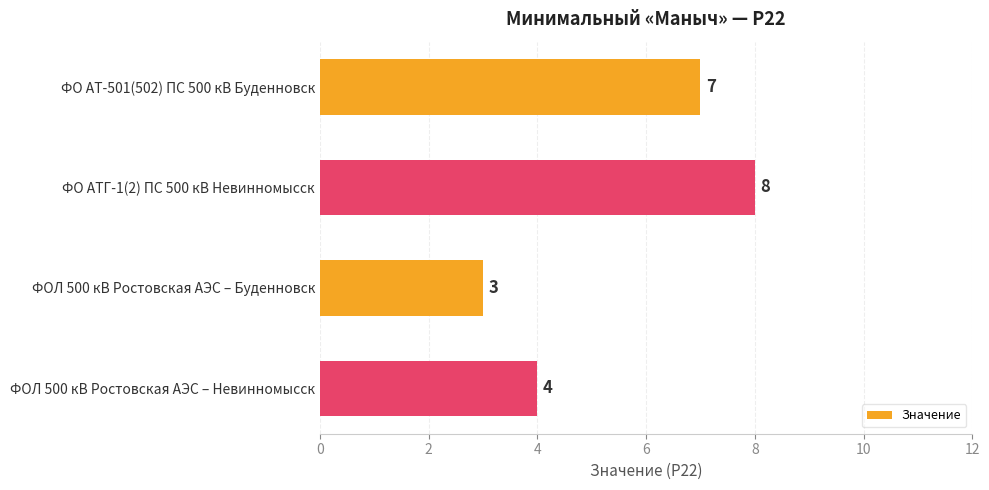

The value at ФО АТГ-1(2) ПС 500 кВ Невинномысск is 8. True or false?

True